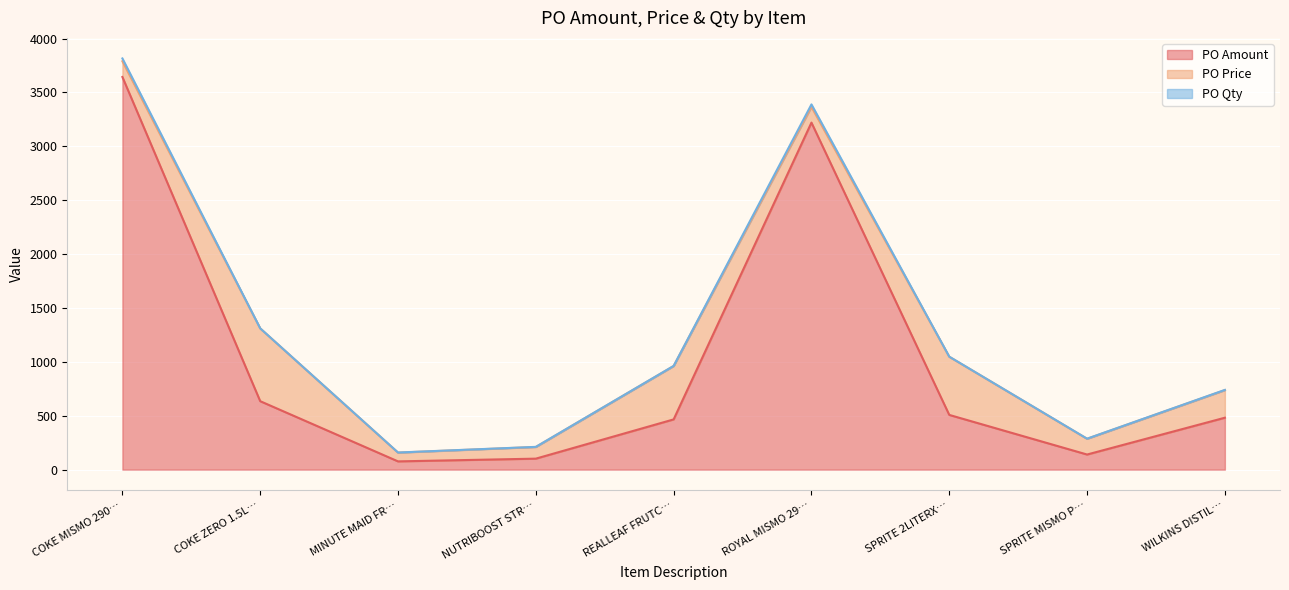

True or false: PO Qty has more than 0 points higher than both neighbors.

True